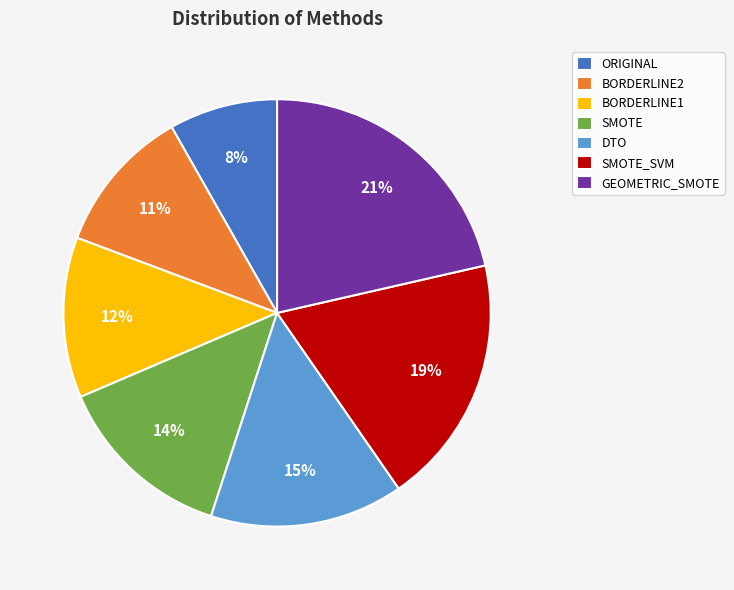

Is the sum of BORDERLINE1 and SMOTE greater than half?

No